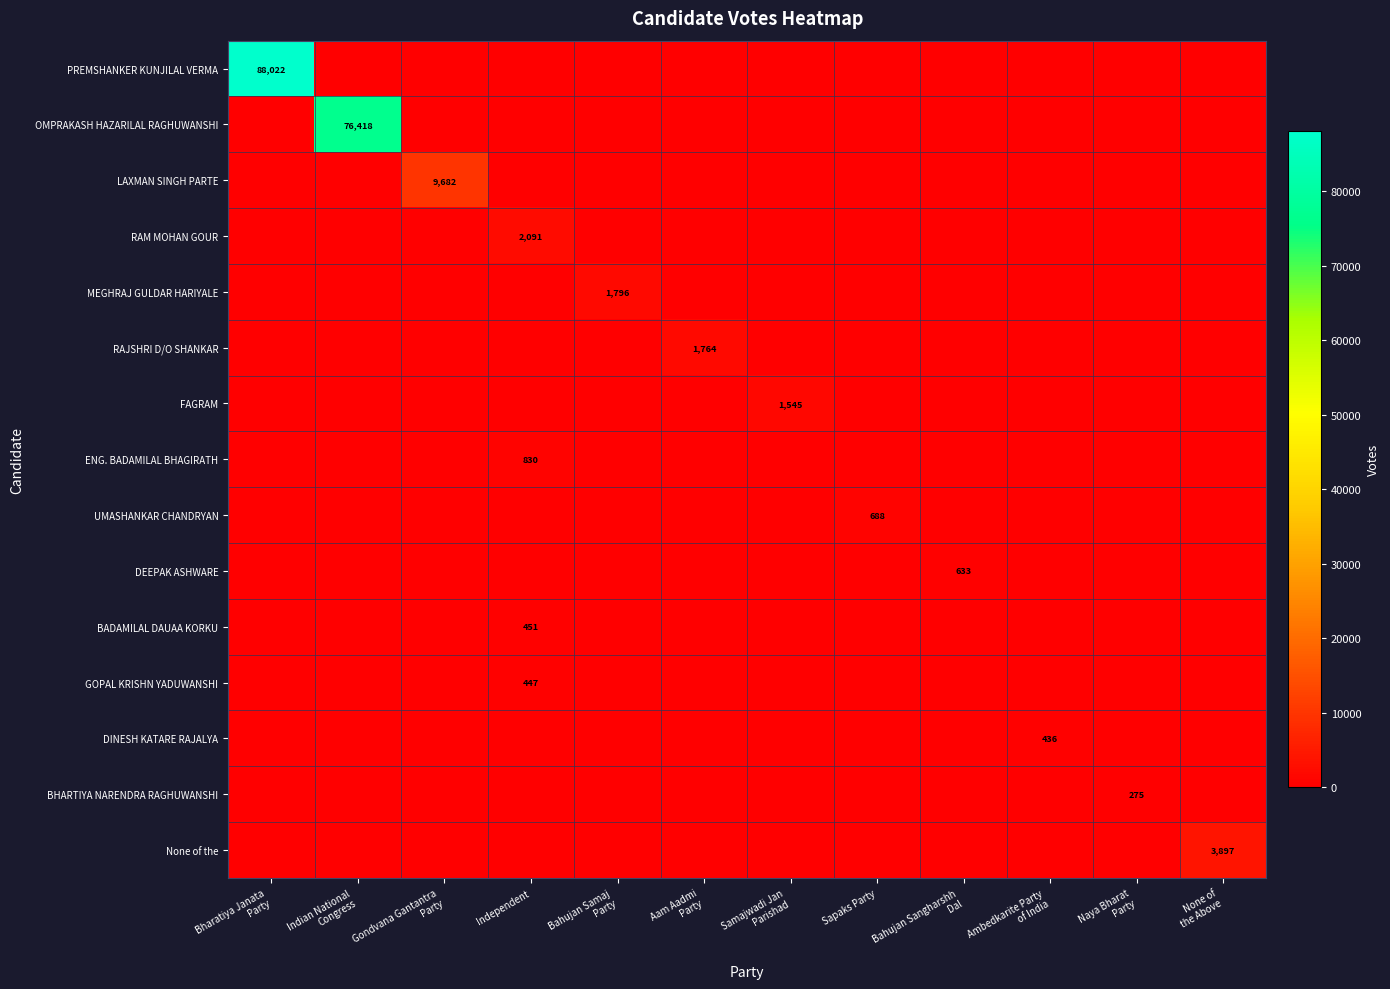

How many data points in row_0 are above 0?

1